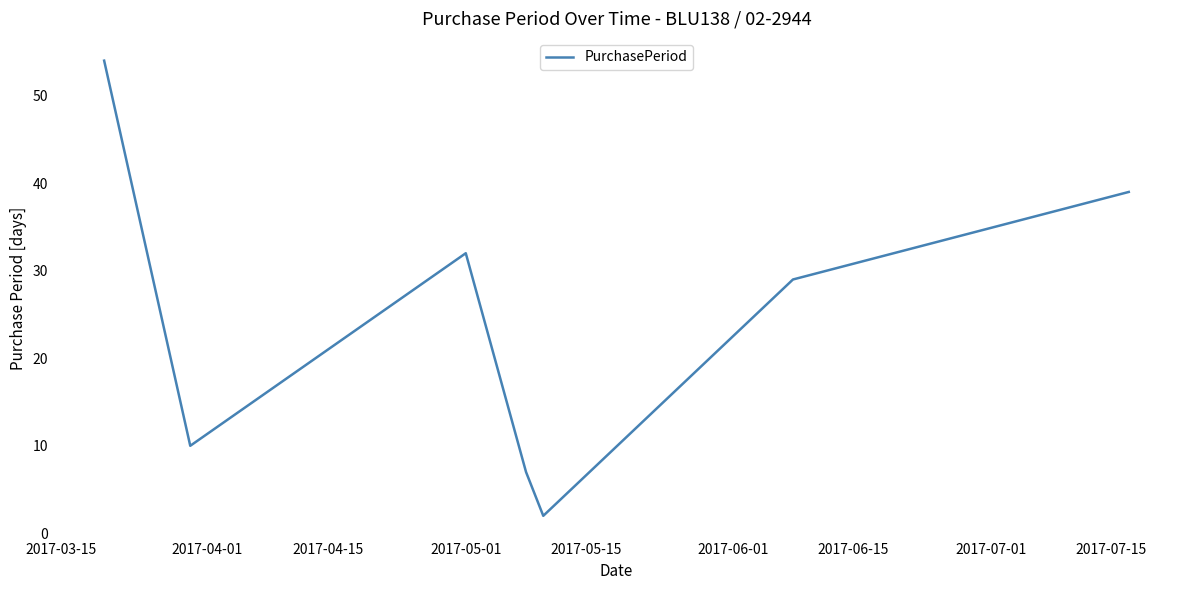

True or false: the data has more than 2 interior local peaks.

False